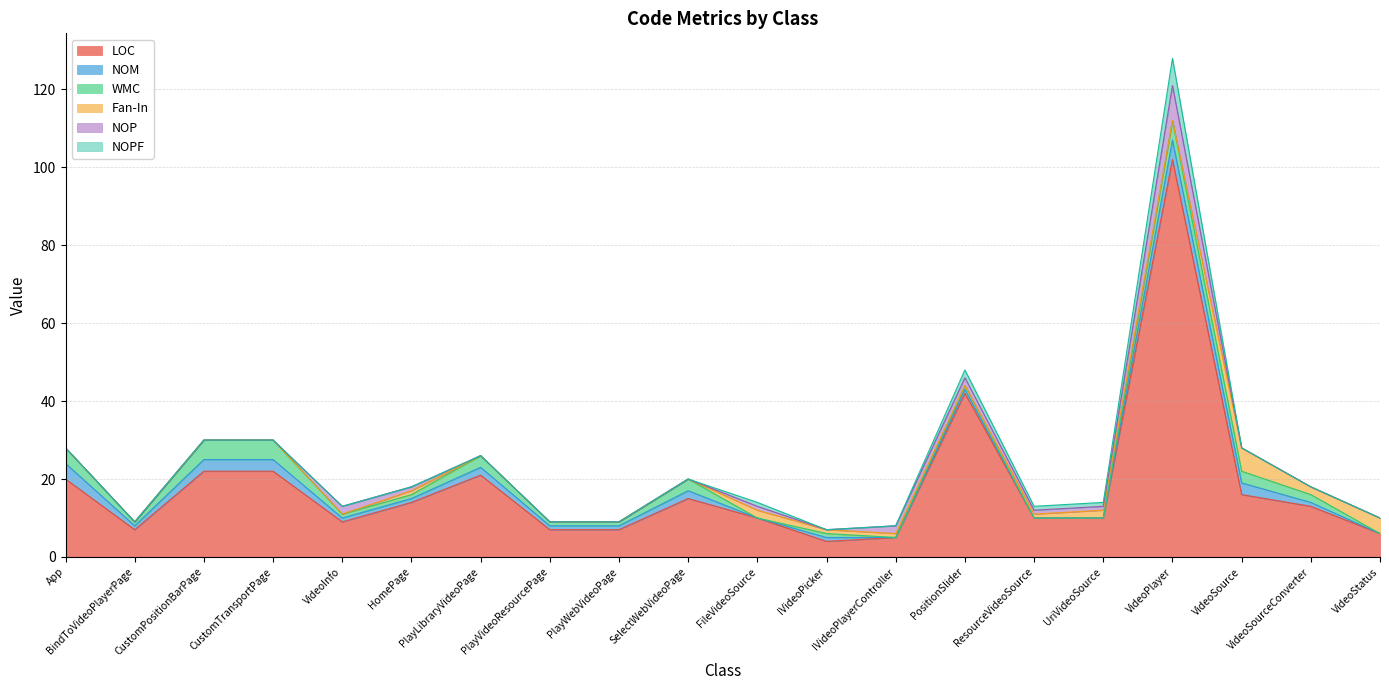

The value of NOM at BindToVideoPlayerPage is 1. True or false?

True